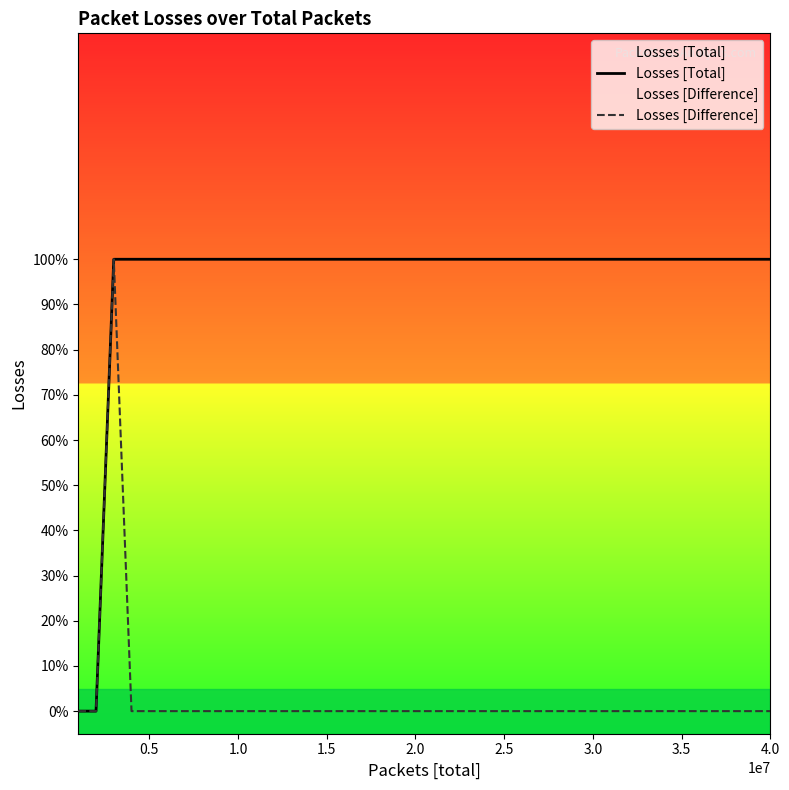

True or false: Losses [Total] and Losses [Difference] intersect in this chart.

False